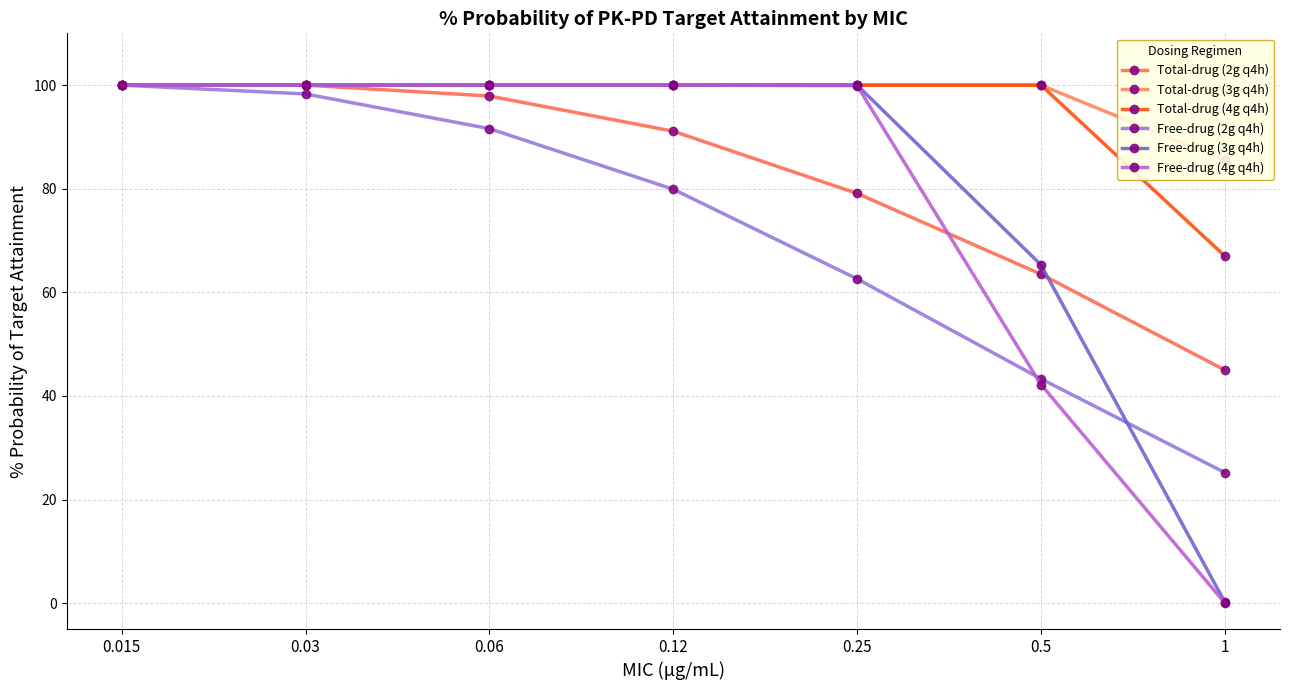

Which series has the largest total across all categories?

Total-drug (3g q4h)